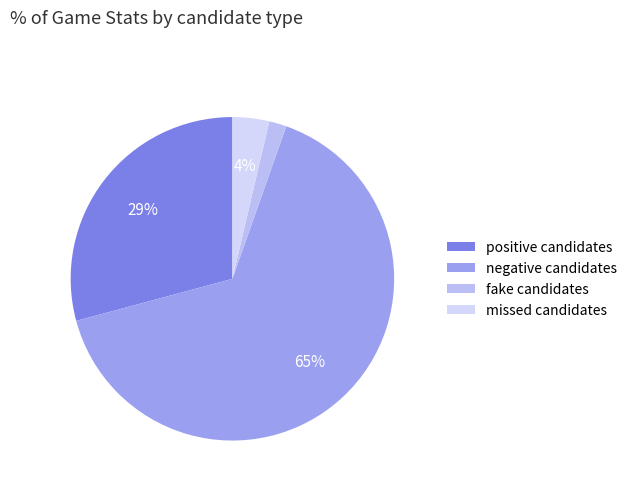

How many segments does this pie chart have?

4